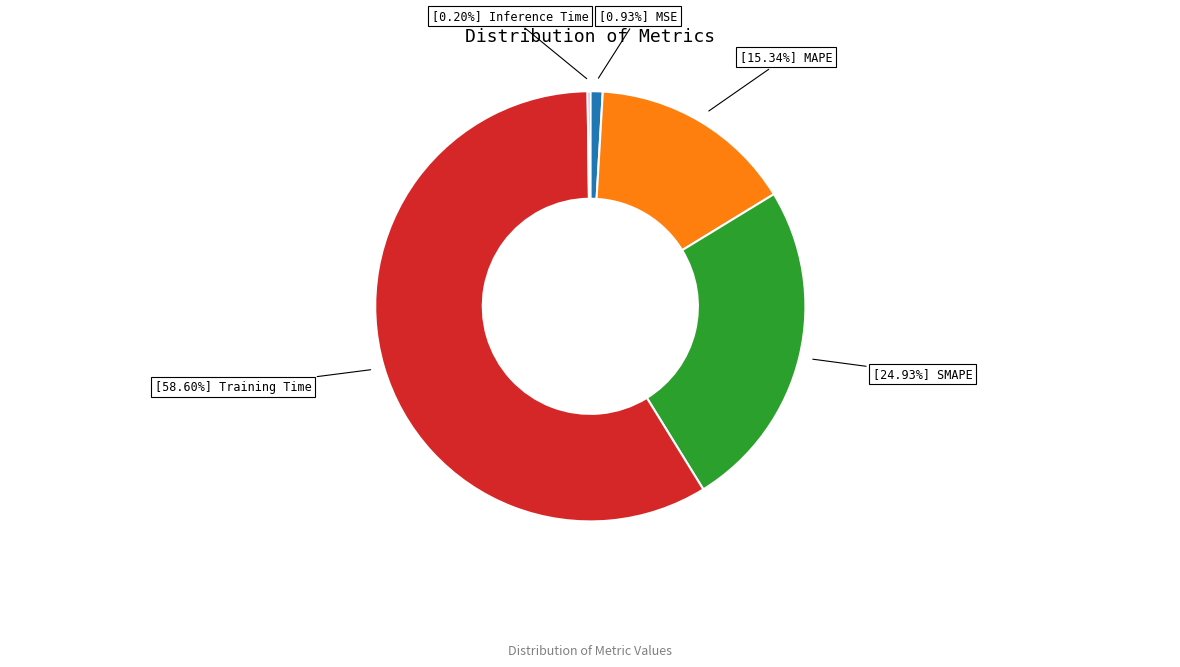

Is there a majority slice in this chart?

Yes